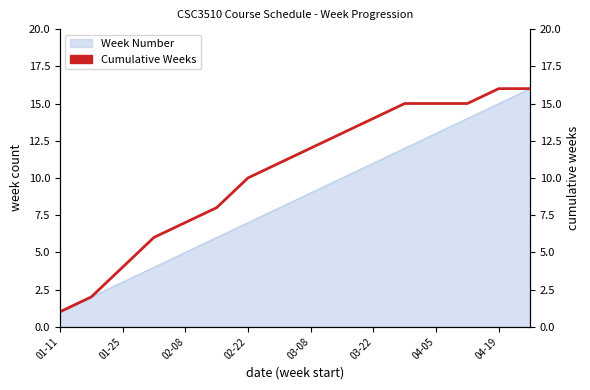

How many lines are shown in the chart?

1